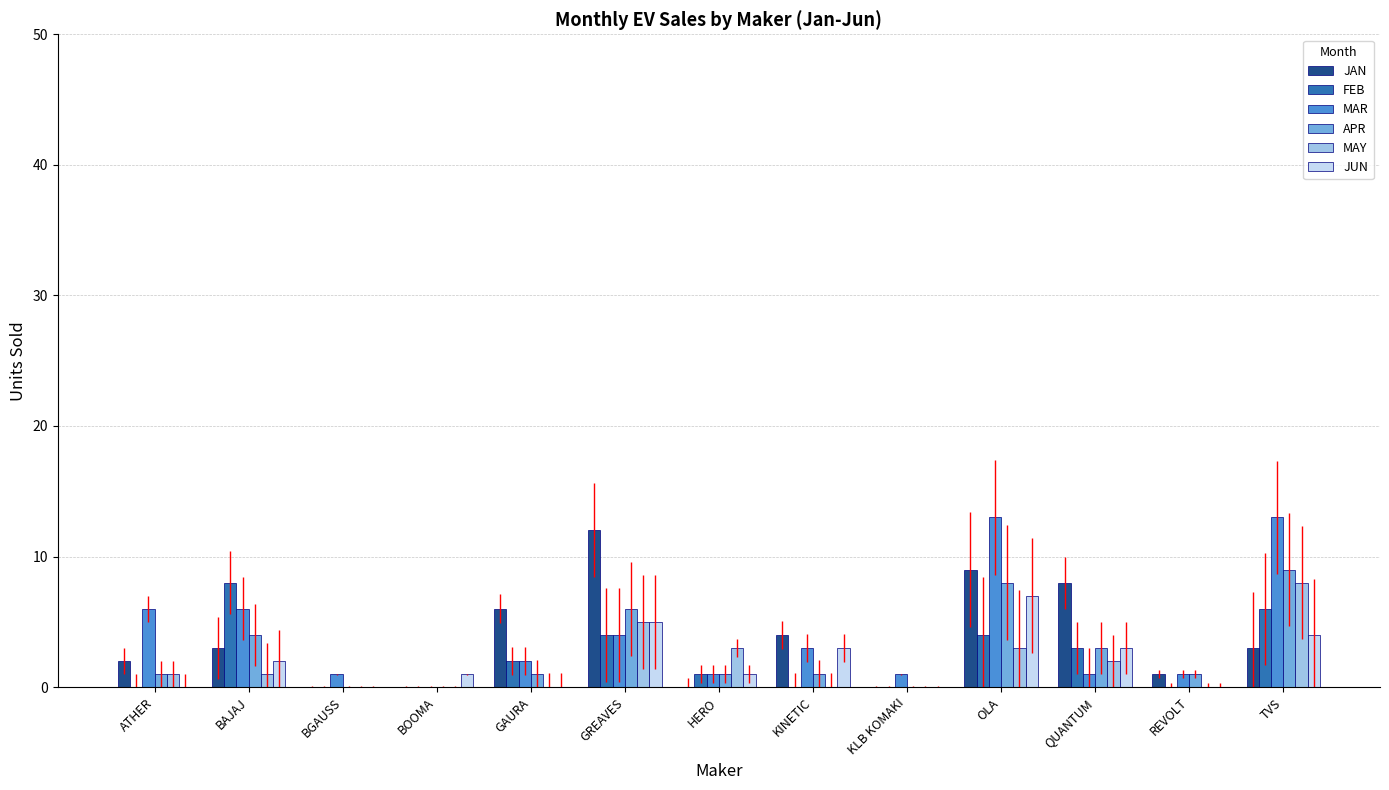

Reading left to right, what are all the values shown in this chart?

JAN: ATHER=2	BAJAJ=3	BGAUSS=0	BOOMA=0	GAURA=6	GREAVES=12	HERO=0	KINETIC=4	KLB KOMAKI=0	OLA=9	QUANTUM=8	REVOLT=1	TVS=3
FEB: ATHER=0	BAJAJ=8	BGAUSS=0	BOOMA=0	GAURA=2	GREAVES=4	HERO=1	KINETIC=0	KLB KOMAKI=0	OLA=4	QUANTUM=3	REVOLT=0	TVS=6
MAR: ATHER=6	BAJAJ=6	BGAUSS=1	BOOMA=0	GAURA=2	GREAVES=4	HERO=1	KINETIC=3	KLB KOMAKI=1	OLA=13	QUANTUM=1	REVOLT=1	TVS=13
APR: ATHER=1	BAJAJ=4	BGAUSS=0	BOOMA=0	GAURA=1	GREAVES=6	HERO=1	KINETIC=1	KLB KOMAKI=0	OLA=8	QUANTUM=3	REVOLT=1	TVS=9
MAY: ATHER=1	BAJAJ=1	BGAUSS=0	BOOMA=0	GAURA=0	GREAVES=5	HERO=3	KINETIC=0	KLB KOMAKI=0	OLA=3	QUANTUM=2	REVOLT=0	TVS=8
JUN: ATHER=0	BAJAJ=2	BGAUSS=0	BOOMA=1	GAURA=0	GREAVES=5	HERO=1	KINETIC=3	KLB KOMAKI=0	OLA=7	QUANTUM=3	REVOLT=0	TVS=4